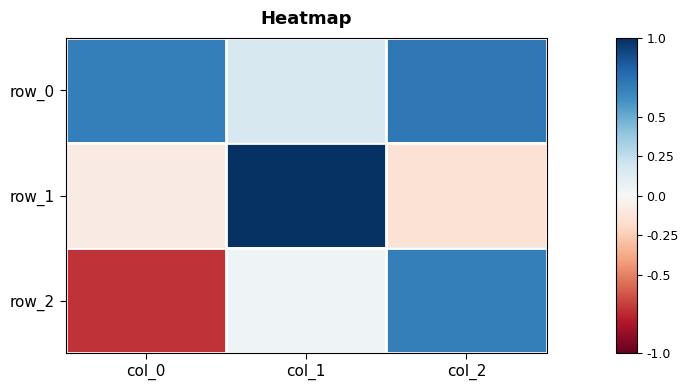

What is the difference between the row_1 values at col_2 and col_1?

1.1